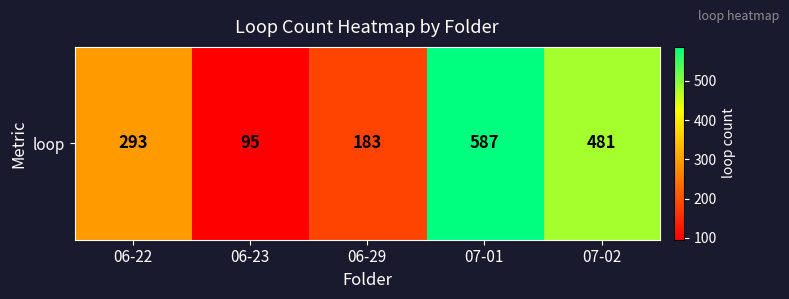

What is the difference between the maximum and second lowest values?

404